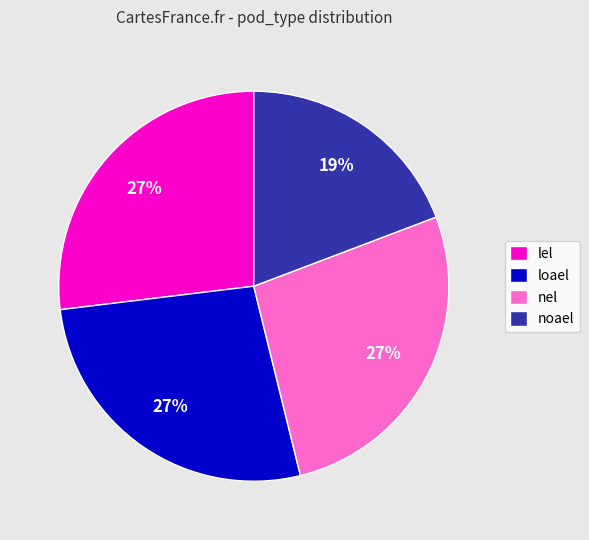

Is there a majority slice in this chart?

No